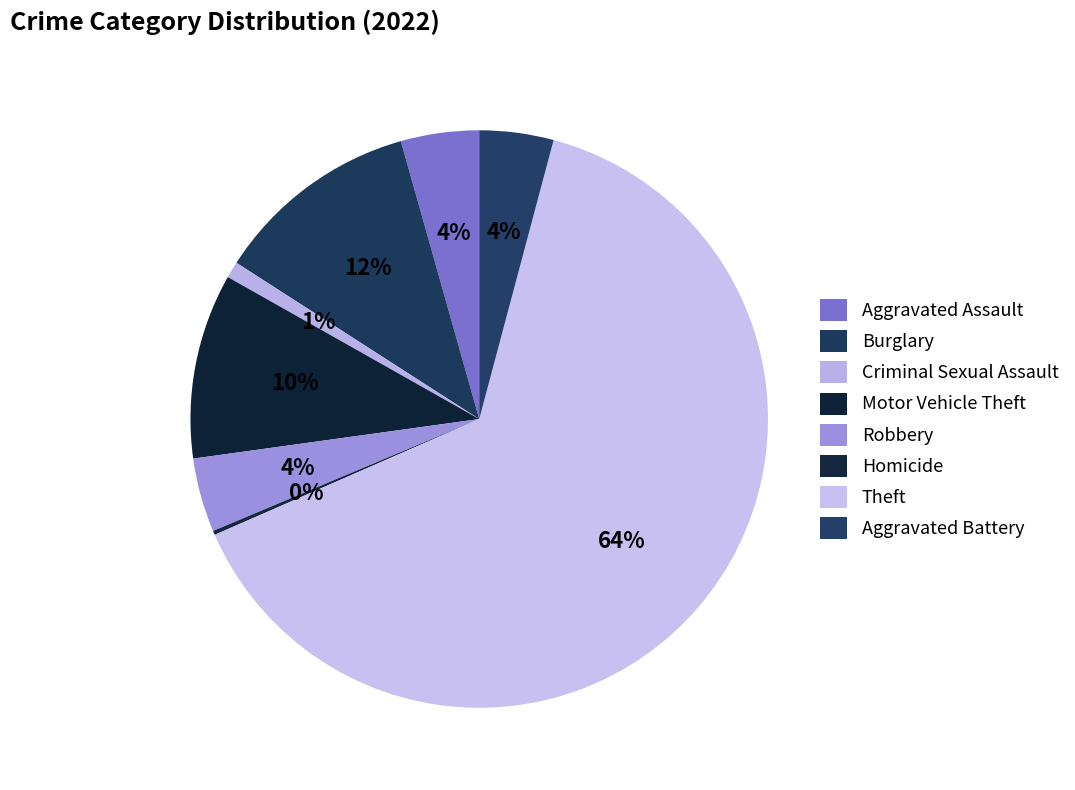

Is Theft the majority of the pie?

Yes